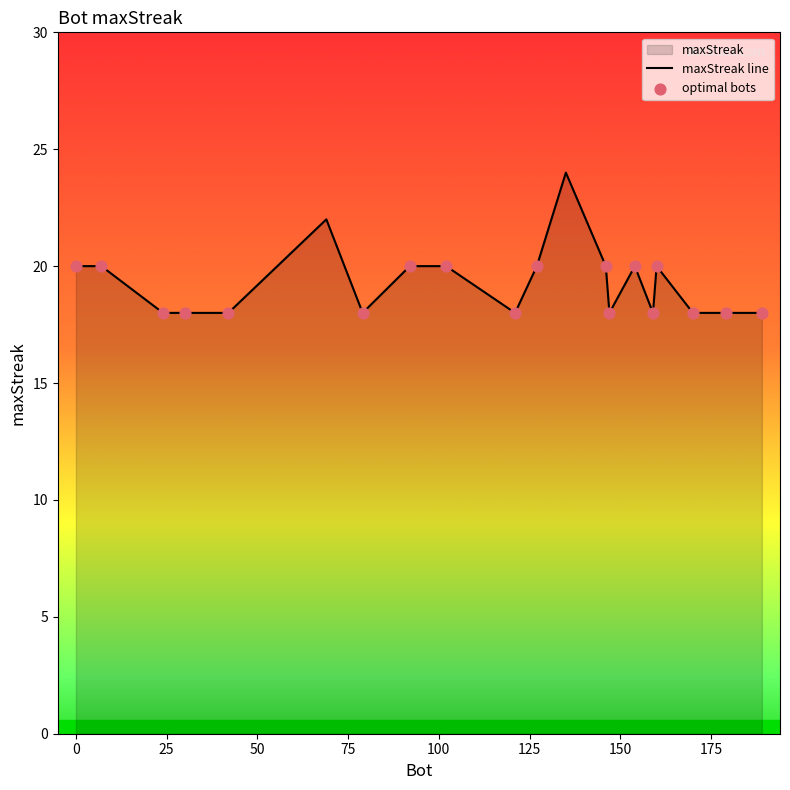

Between 69 and 121, which is larger?

69